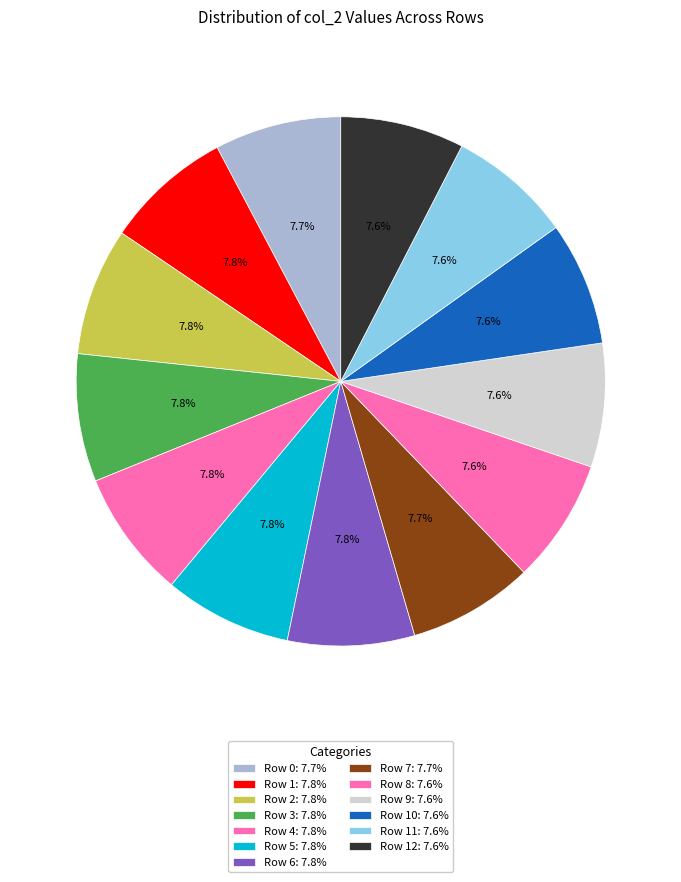

What is the largest slice in the pie chart?

Row 4